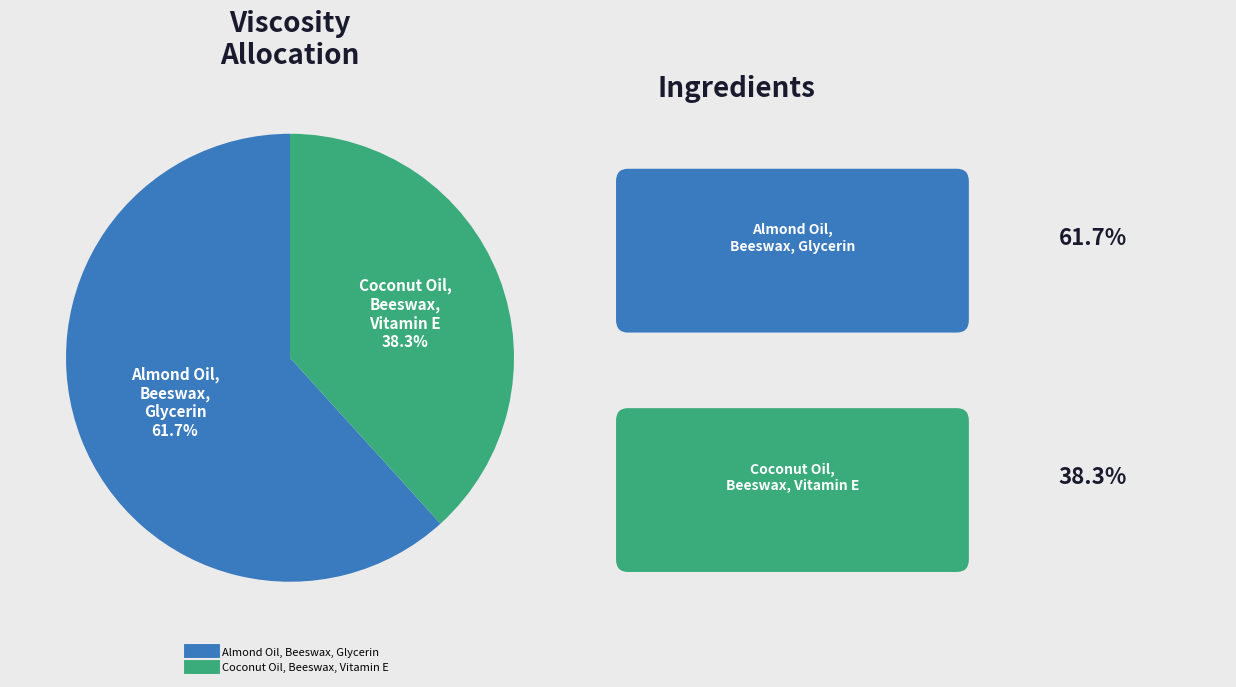

What is the smallest slice in the pie chart?

Coconut Oil, Beeswax, Vitamin E